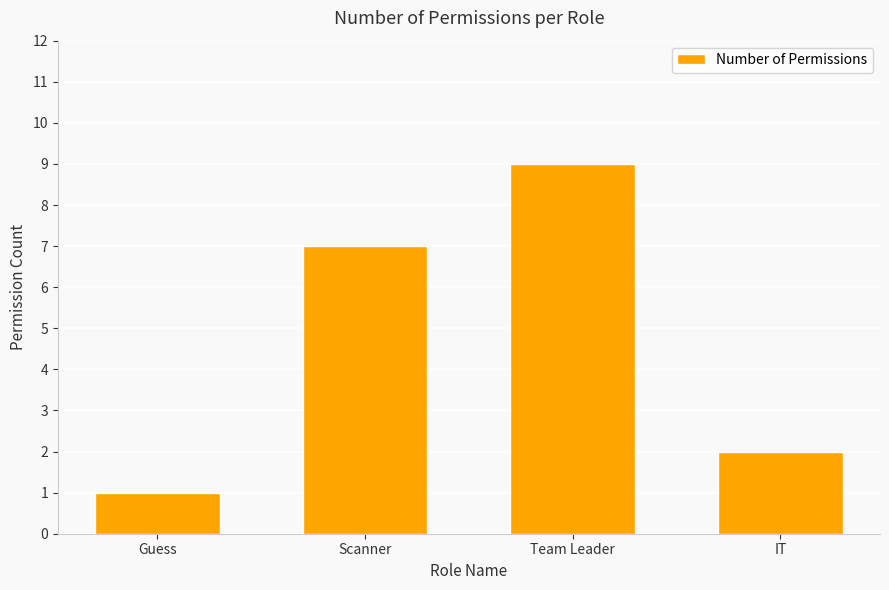

What is the change in value from Scanner to Team Leader?

+2